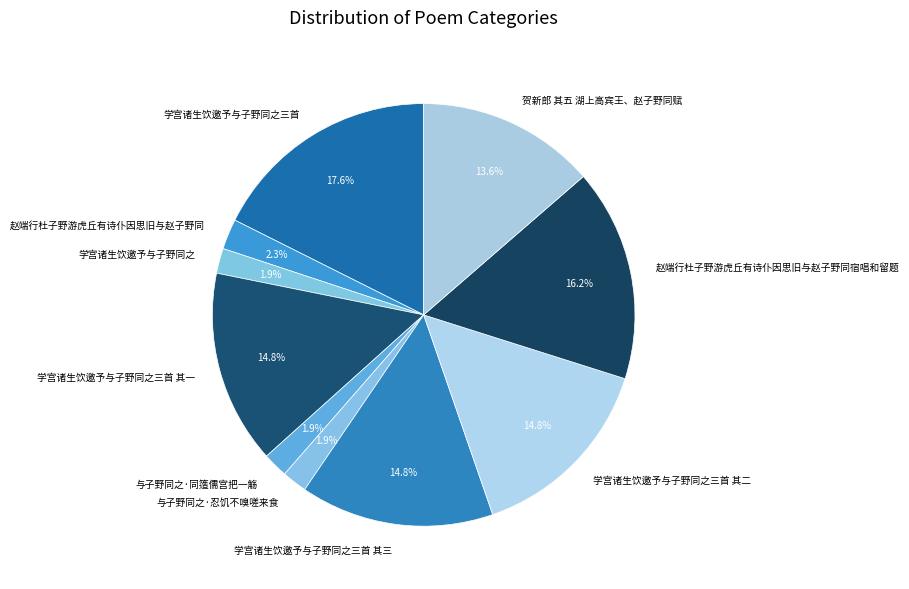

What is the ratio of the value at 学宫诸生饮邀予与子野同之三首 其一 to the value at 学宫诸生饮邀予与子野同之三首?

0.8